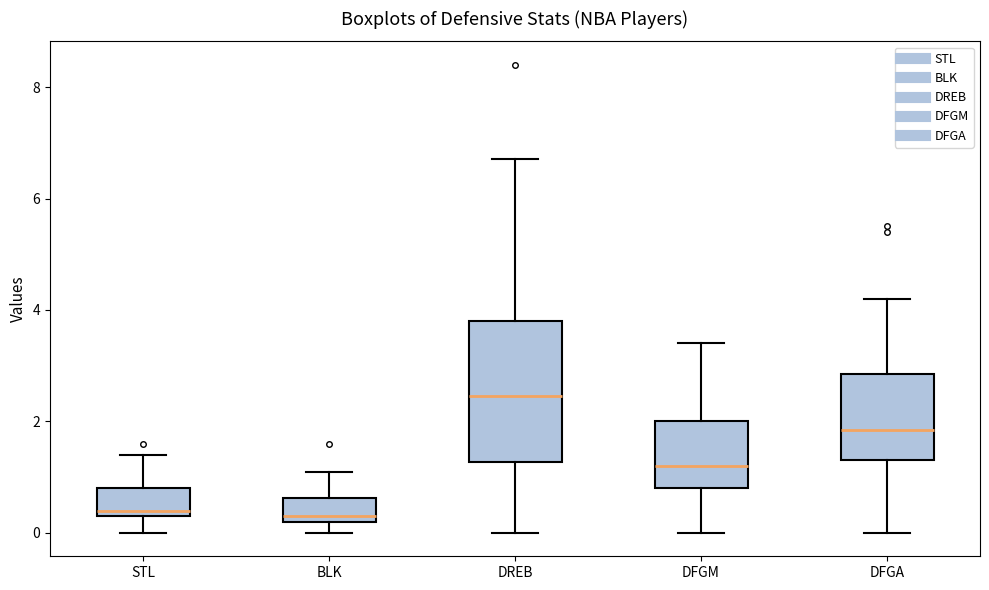

Reading left to right, transcribe this box plot: for each box, give where its median line is, the range the box spans, and where its two whiskers end, as read against the y-axis. The values are not printed on the chart, so give them approximately, as read against the axis.

STL: median 0.4 (just above the box's lower edge), box 0.4 to 0.8, whiskers 0.0 to 1.4
BLK: median 0.4, box 0.2 to 0.6, whiskers 0.0 to 1.2
DREB: median 2.4, box 1.2 to 3.8, whiskers 0.0 to 6.8
DFGM: median 1.2, box 0.8 to 2.0, whiskers 0.0 to 3.4
DFGA: median 1.8, box 1.4 to 2.8, whiskers 0.0 to 4.2